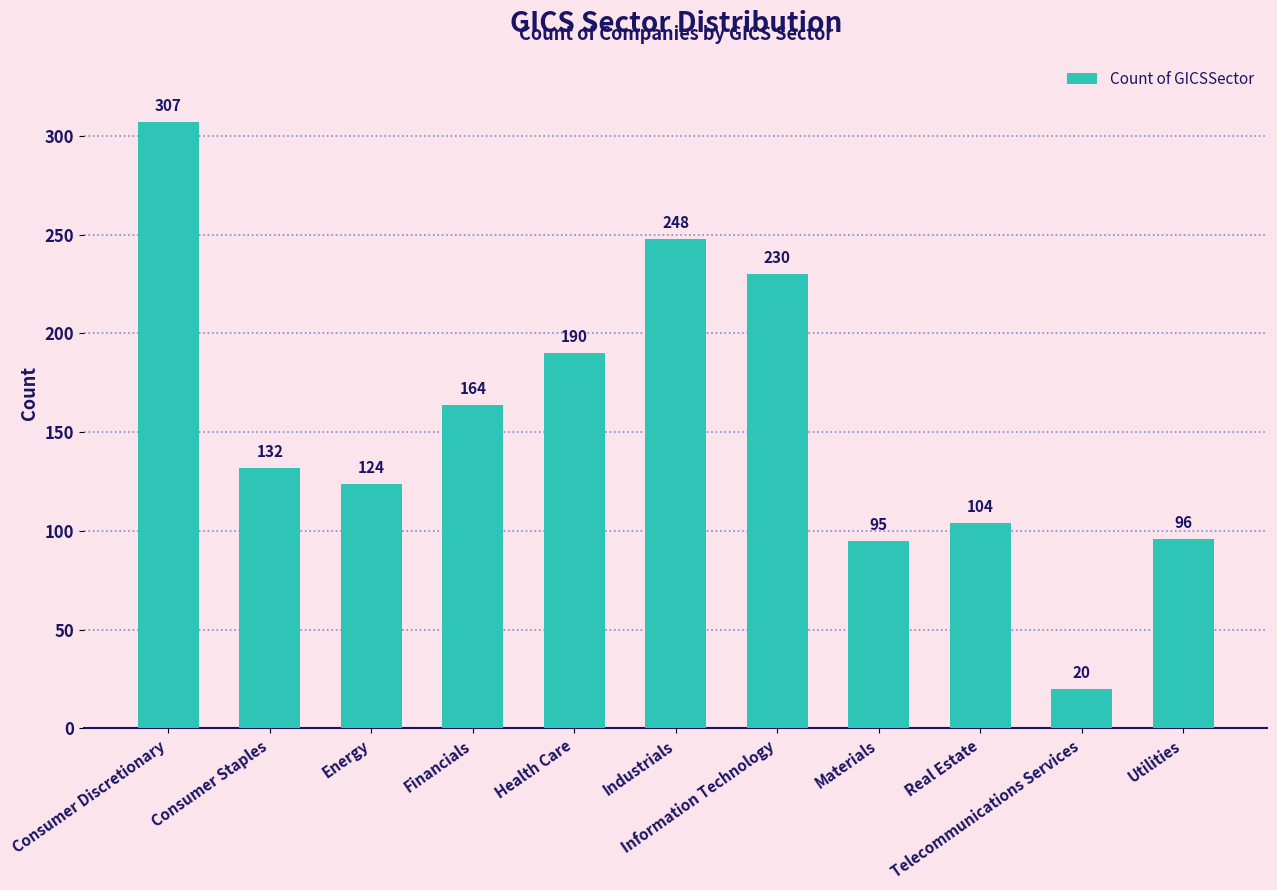

What is the minimum value shown in the chart?

20